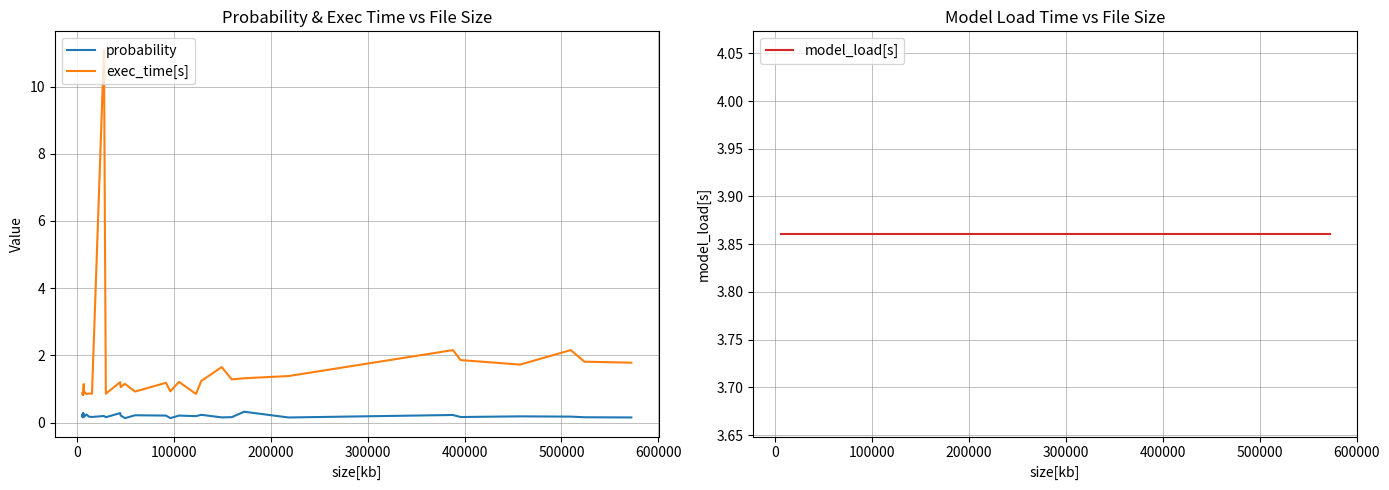

True or false: probability and exec_time[s] cross at least once.

False